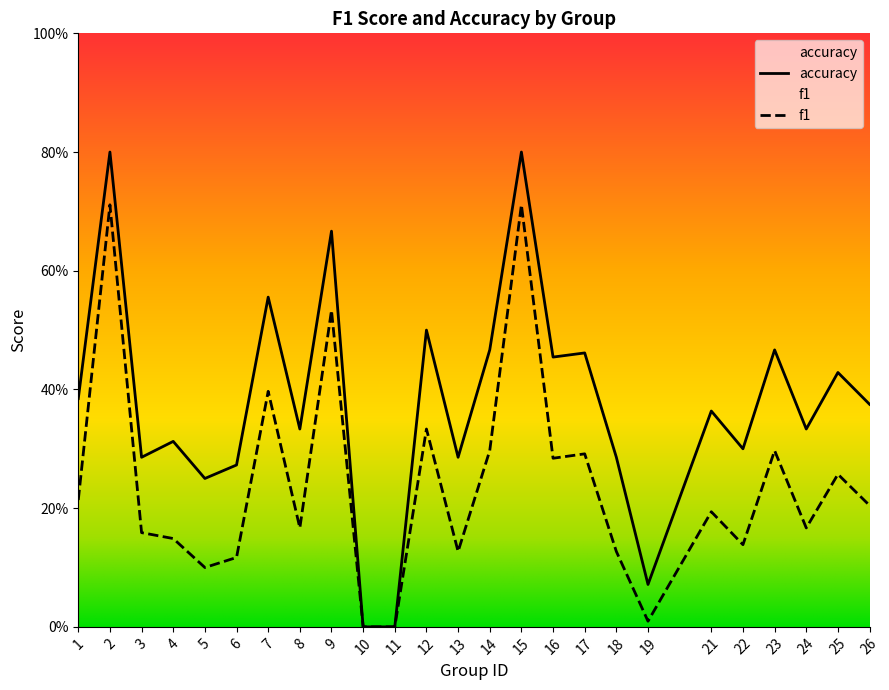

Reading right to left, transcribe all the data shown in this chart.

f1: 26=0.2	25=0.3	24=0.2	23=0.3	22=0.1	21=0.2	19=0.0	18=0.1	17=0.3	16=0.3	15=0.7	14=0.3	13=0.1	12=0.3	11=0.0	10=0.0	9=0.5	8=0.2	7=0.4	6=0.1	5=0.1	4=0.1	3=0.2	2=0.7	1=0.2
accuracy: 26=0.4	25=0.4	24=0.3	23=0.5	22=0.3	21=0.4	19=0.1	18=0.3	17=0.5	16=0.5	15=0.8	14=0.5	13=0.3	12=0.5	11=0.0	10=0.0	9=0.7	8=0.3	7=0.6	6=0.3	5=0.2	4=0.3	3=0.3	2=0.8	1=0.4